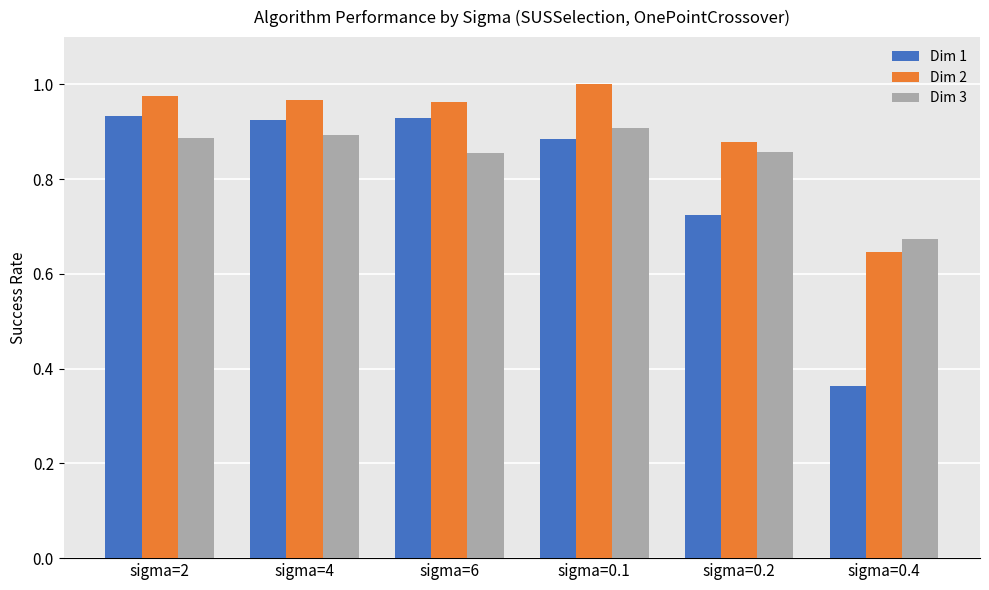

Count the Dim 1 values in the range 0 to 1.

6